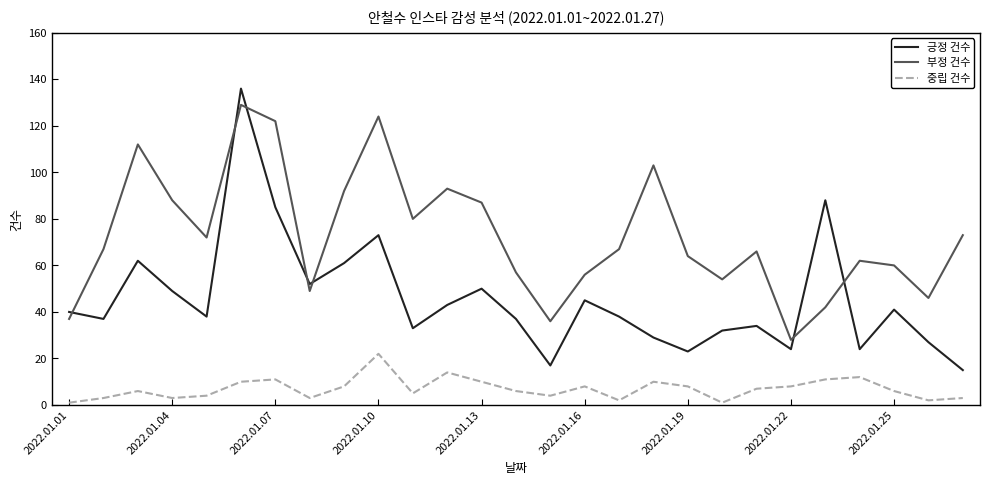

Reading right to left, what are all the values shown in this chart?

긍정 건수: 15	27	41	24	88	24	34	32	23	29	38	45	17	37	50	43	33	73	61	52	85	136	38	49	62	37	40
부정 건수: 73	46	60	62	42	28	66	54	64	103	67	56	36	57	87	93	80	124	92	49	122	129	72	88	112	67	37
중립 건수: 3	2	6	12	11	8	7	1	8	10	2	8	4	6	10	14	5	22	8	3	11	10	4	3	6	3	1